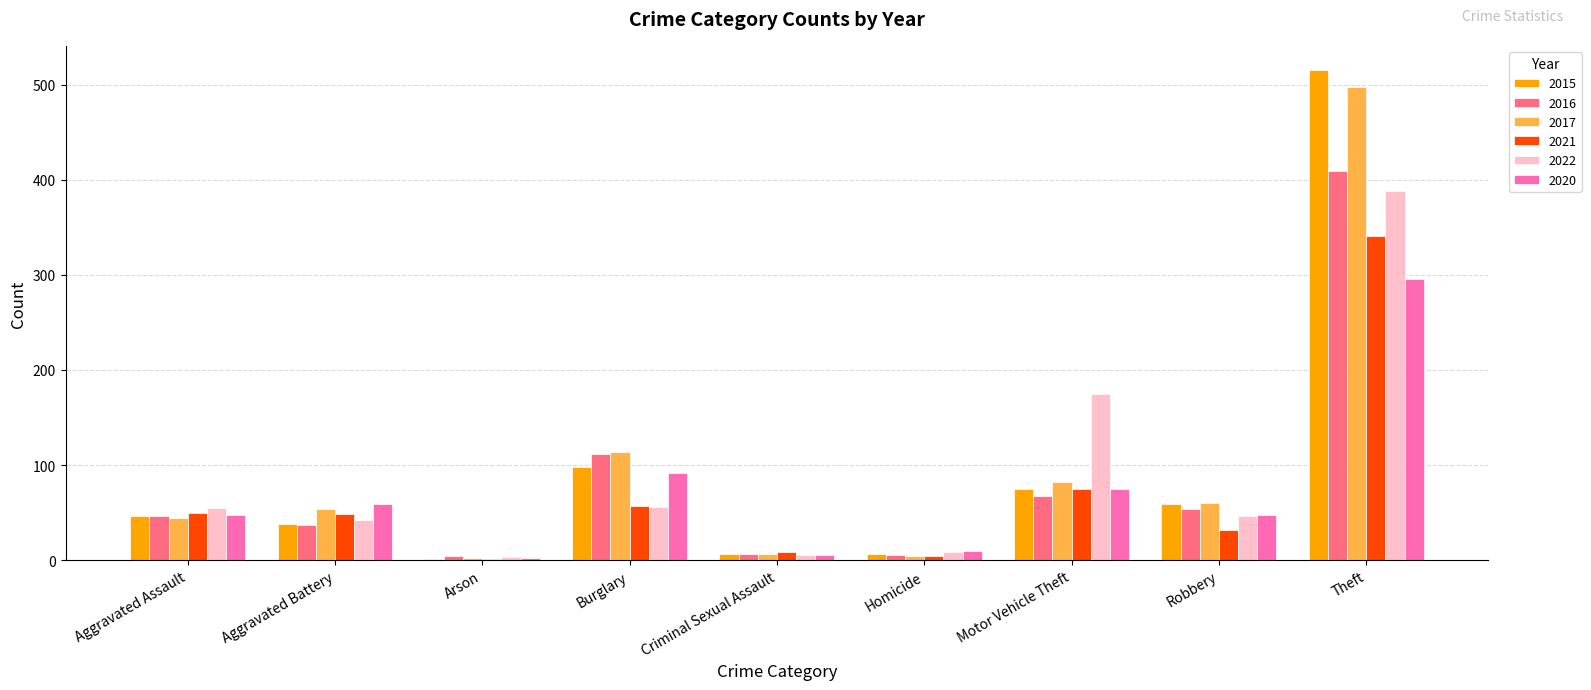

At which label is 2017 closest to 249?

Burglary